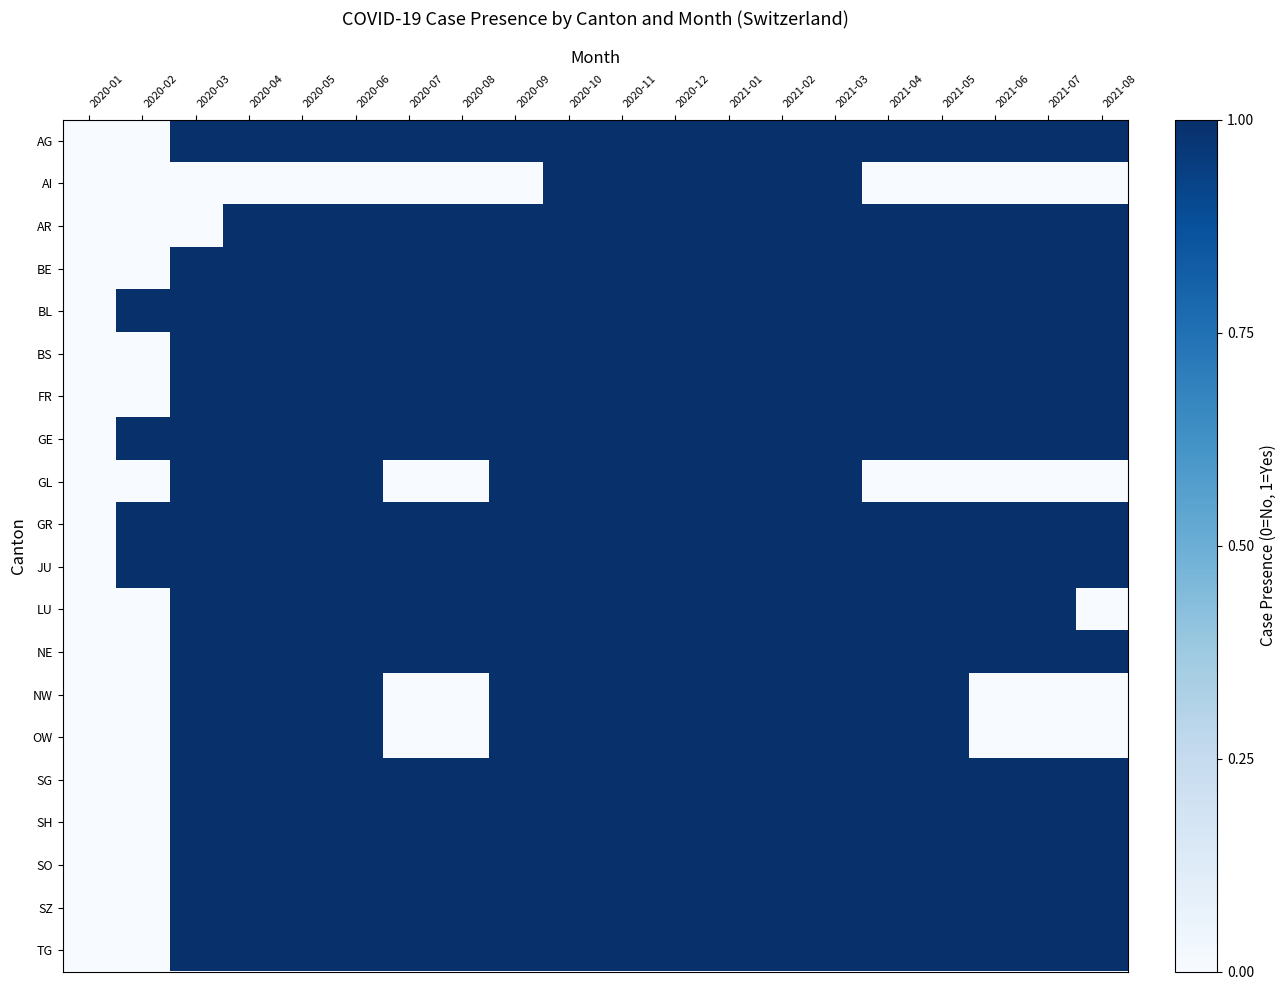

Rank the series at 2020-01 from lowest to highest value.

AG, AI, AR, BE, BL, BS, FR, GE, GL, GR, JU, LU, NE, NW, OW, SG, SH, SO, SZ, TG